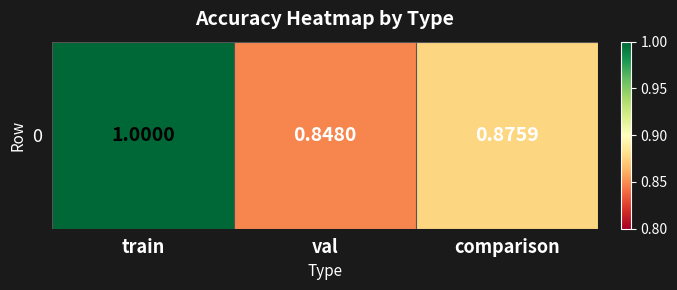

Rank the categories by value from highest to lowest.

train, comparison, val